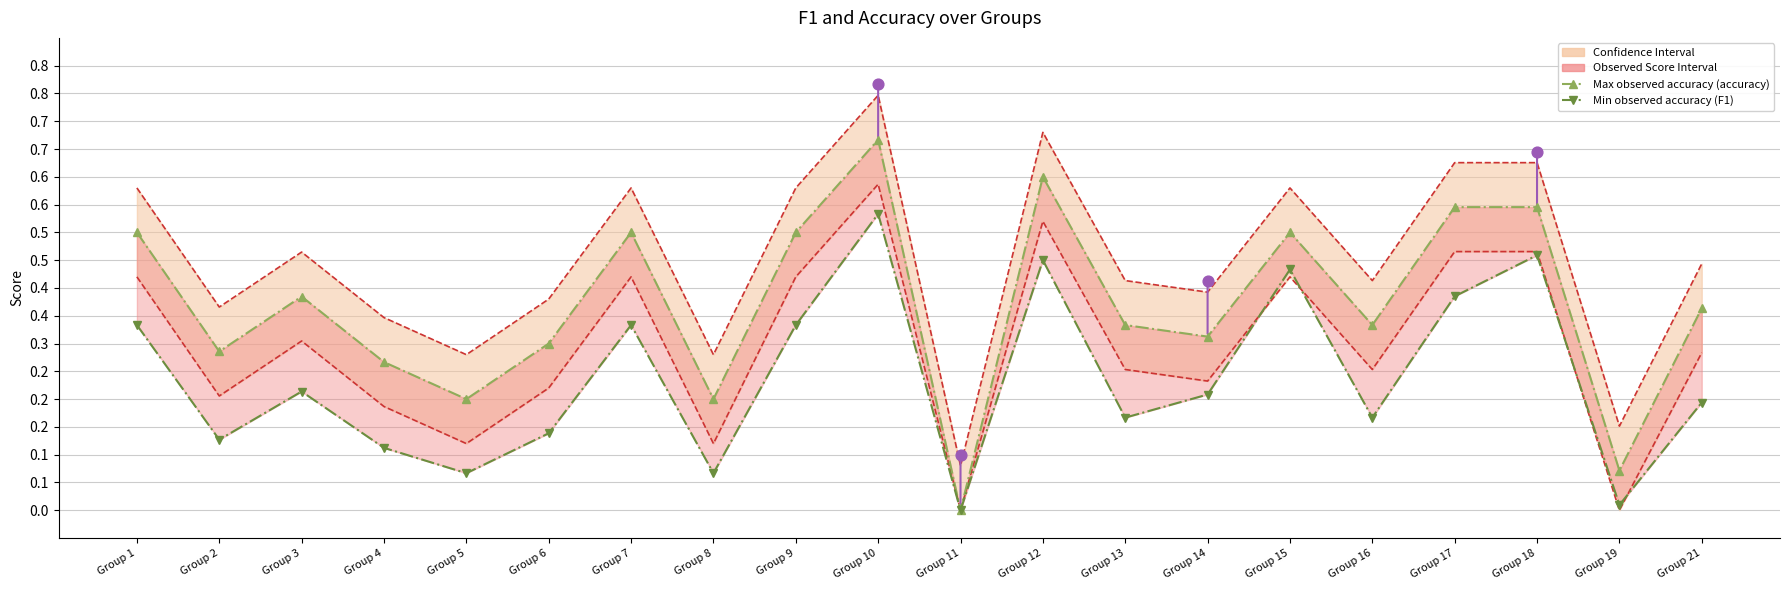

At how many categories does at least one series exceed 0?

19